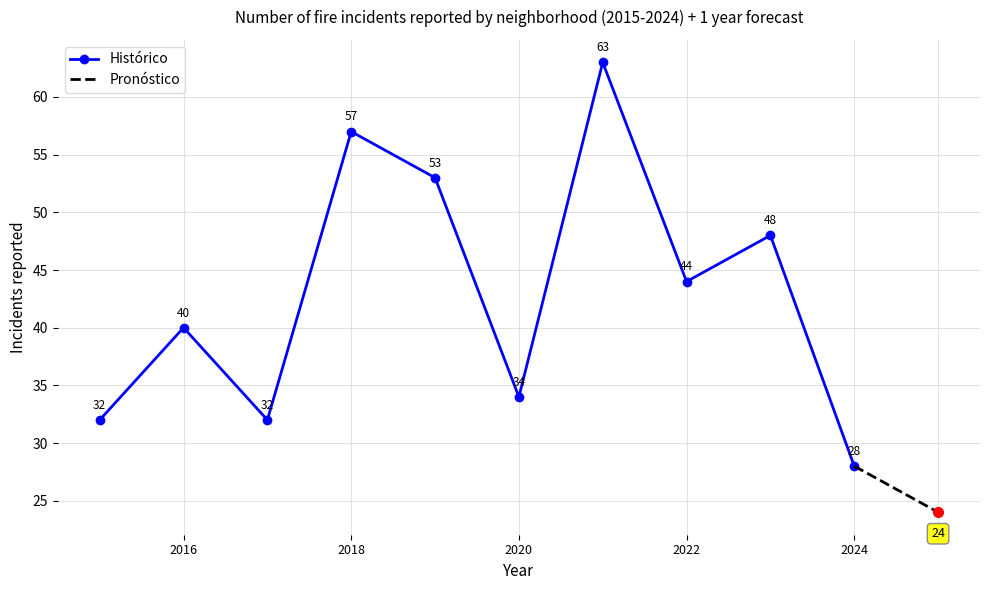

Between 2024 and 2015, which is larger?

2015